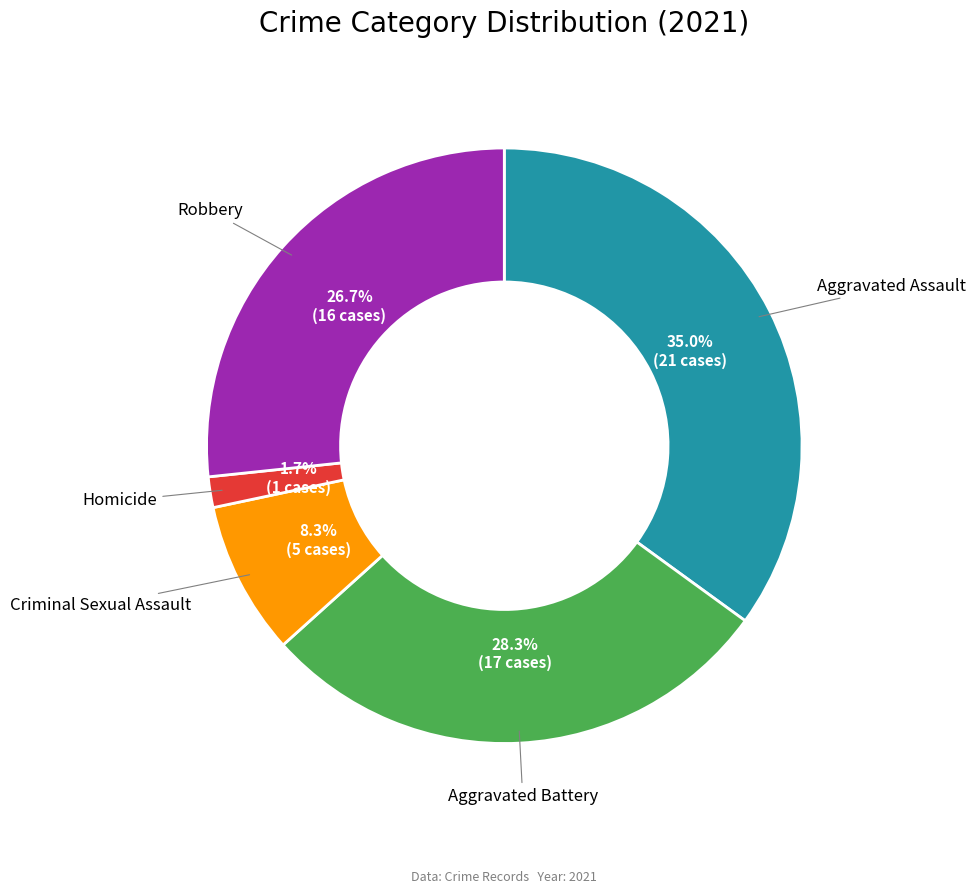

Is there any slice that represents more than half of the pie?

No